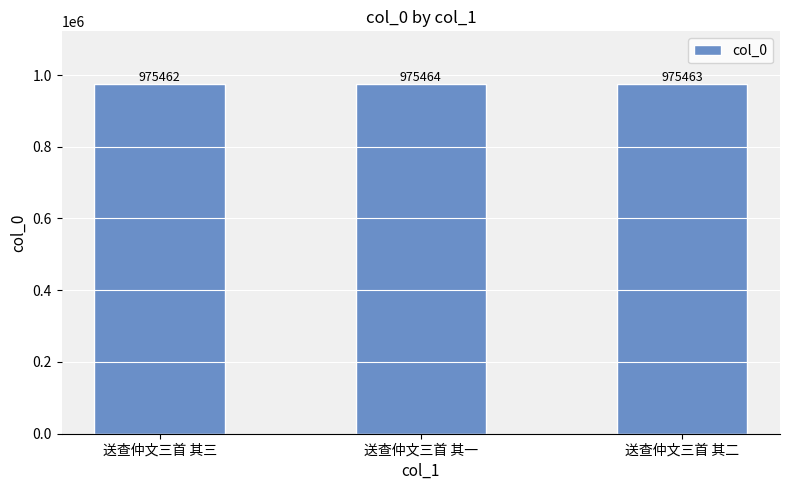

The chart shows a value of 1640476 at 送查仲文三首 其二. True or false?

False